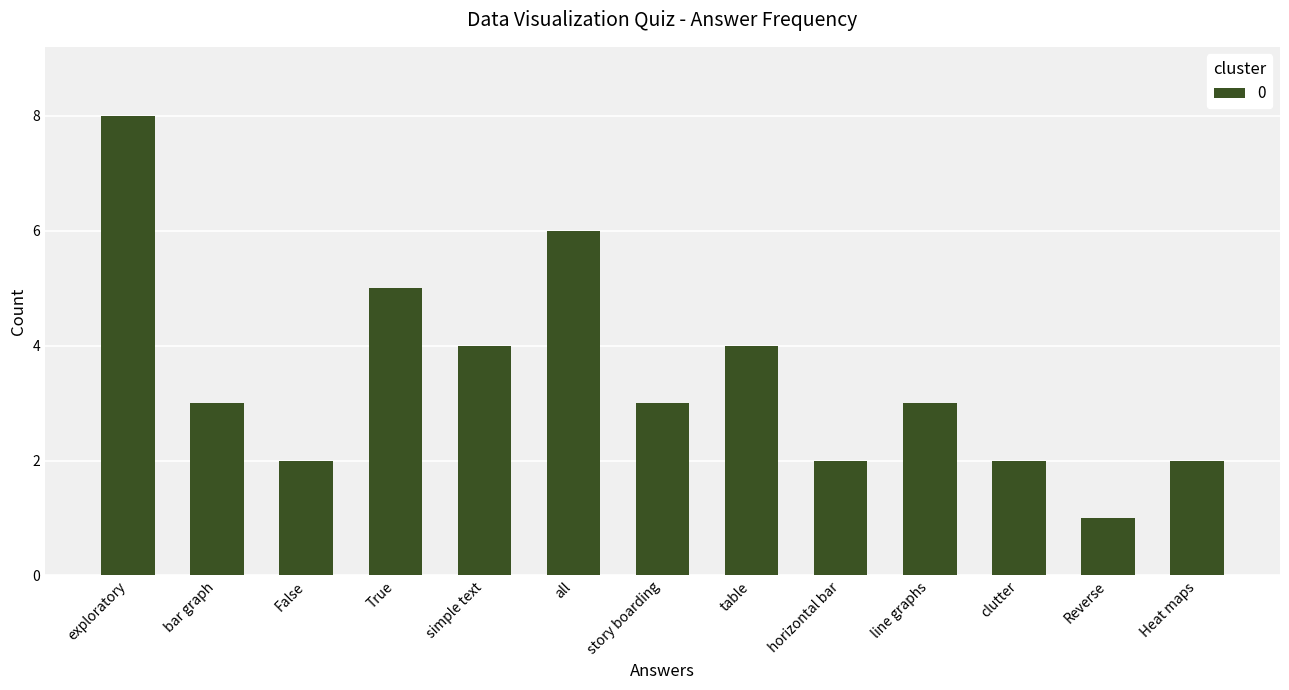

What position from the right is simple text?

9